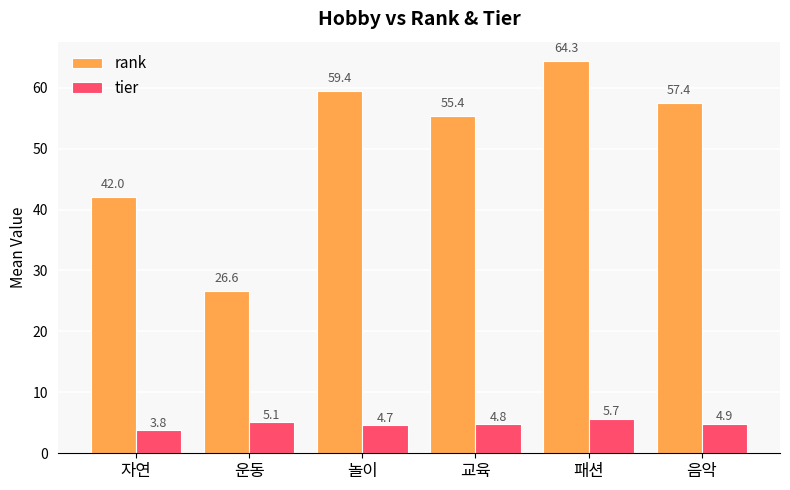

Reading right to left, what are all the values shown in this chart?

rank: 57.4	64.3	55.4	59.4	26.6	42.0
tier: 4.9	5.7	4.8	4.7	5.1	3.8